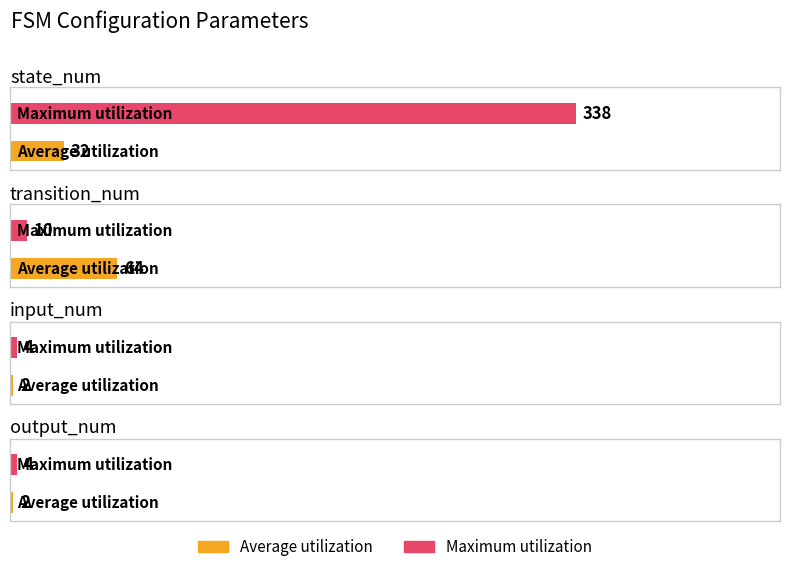

How many series are shown in this chart?

2